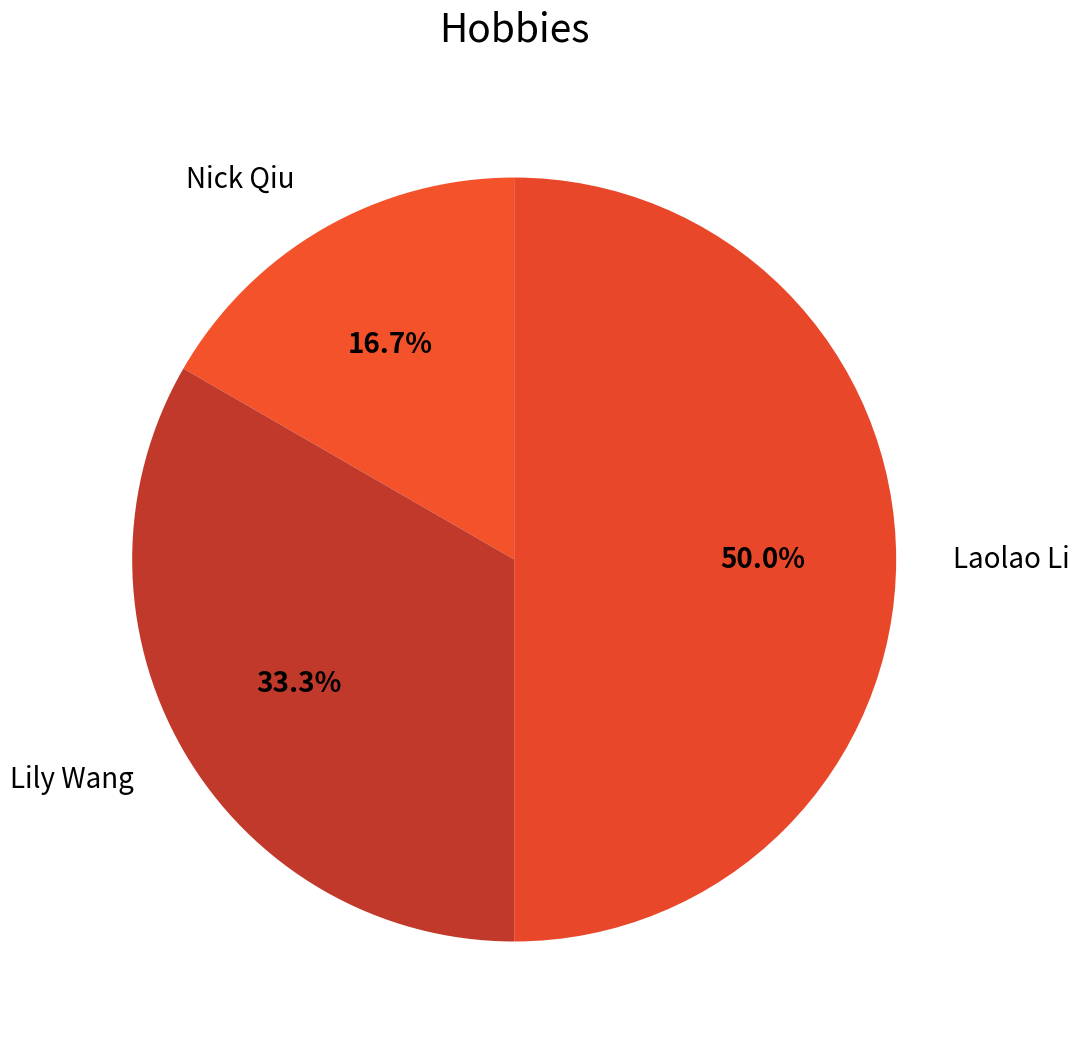

Count the number of slices in the pie.

3